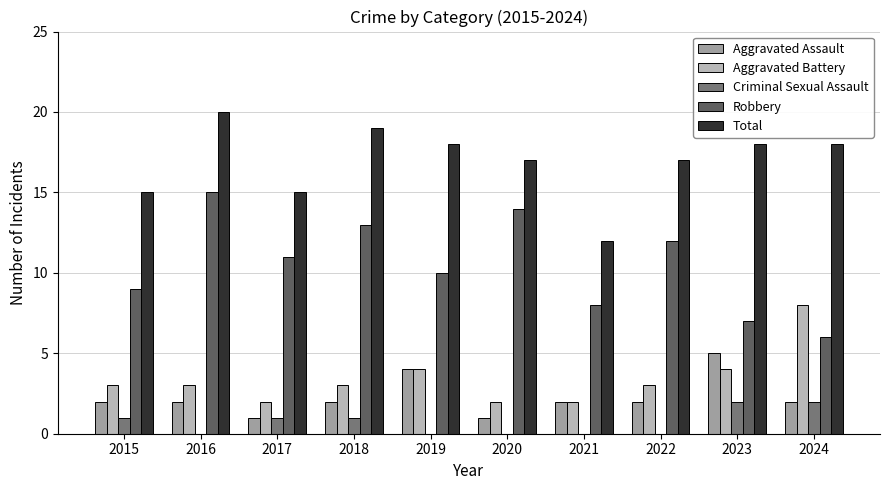

Which series has the largest total across all categories?

Total